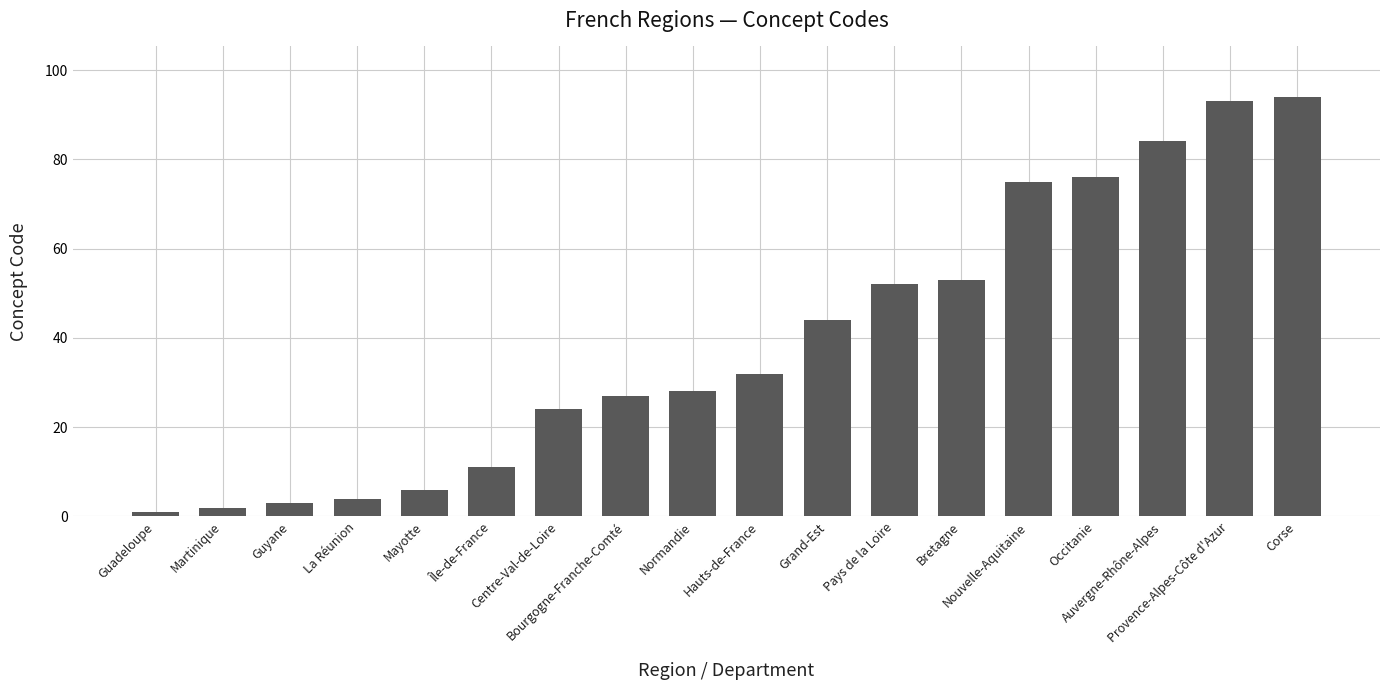

How many data points are less than 32?

9